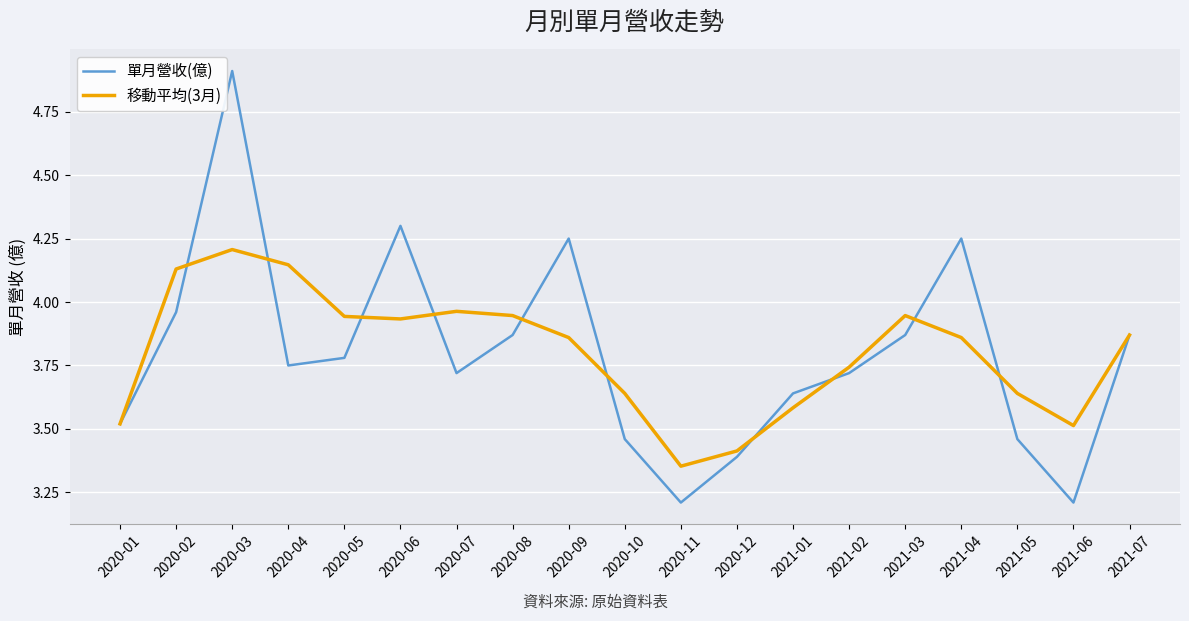

True or false: 單月營收(億) and 移動平均(3月) cross at least once.

True